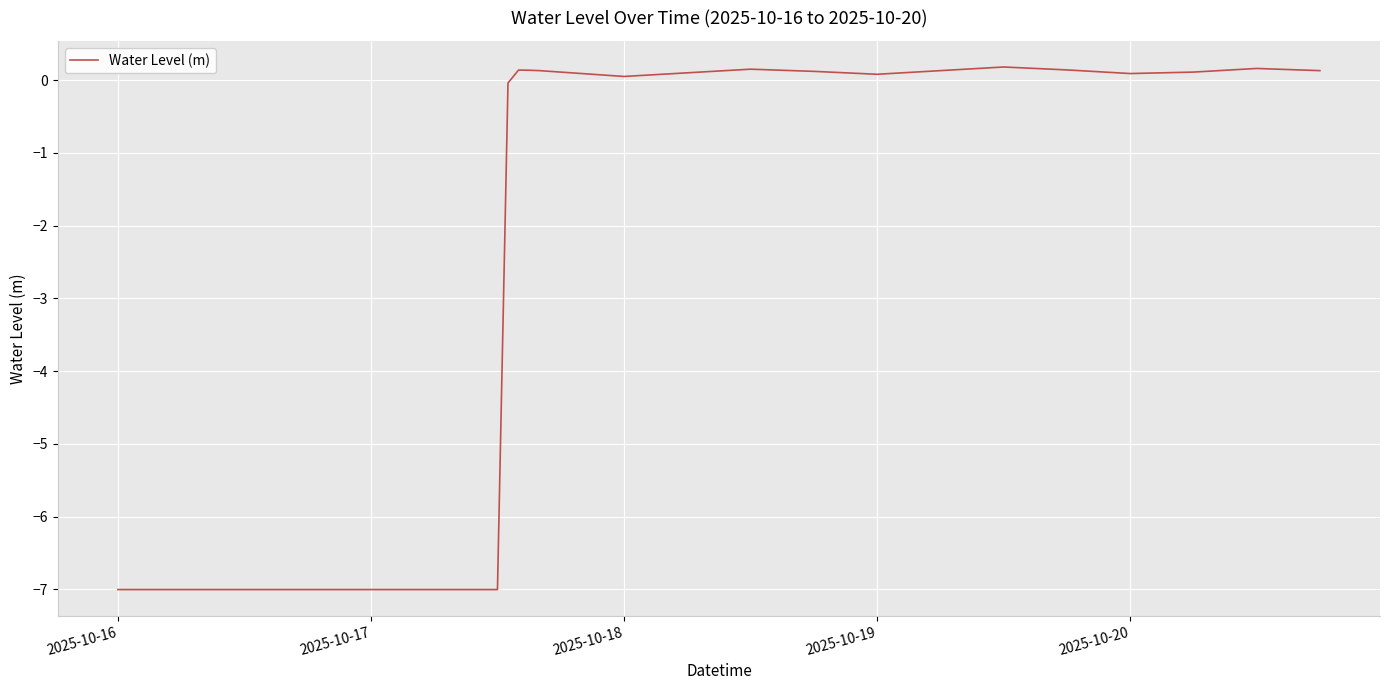

What is the smallest value displayed?

-7.0